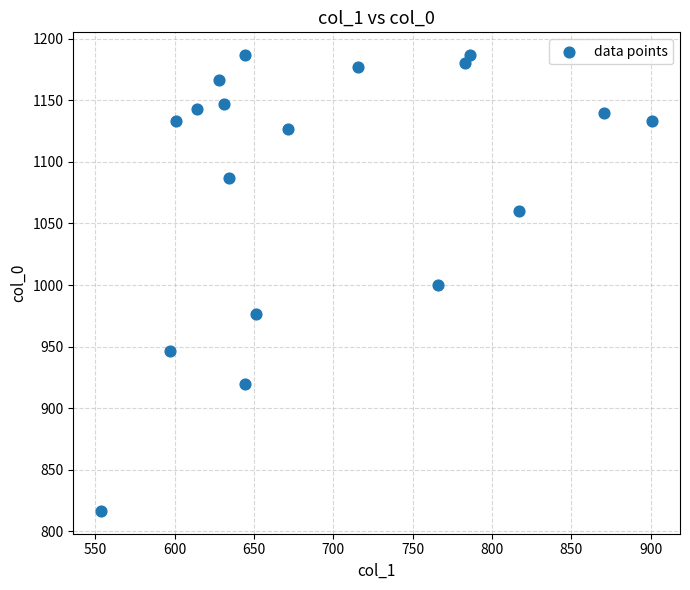

What is the range of X values (max minus min)?

347.6